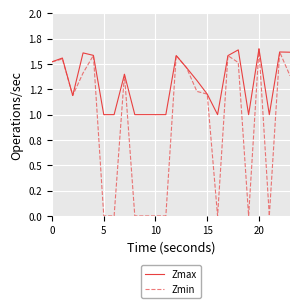

What are all the series names shown in the legend?

Zmax, Zmin